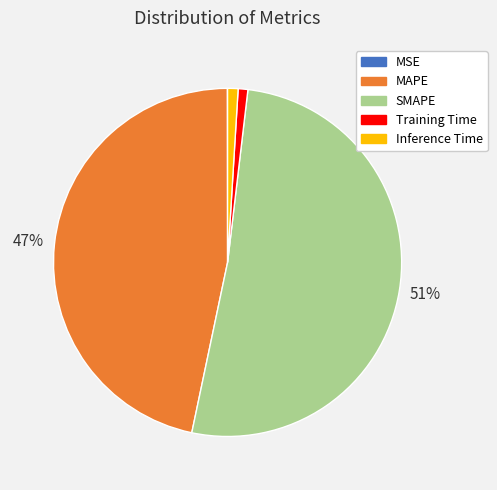

Which has a higher value, MAPE or Training Time?

MAPE